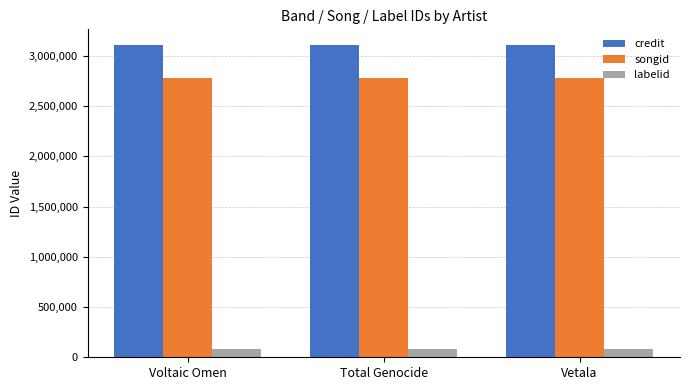

What is the difference between the highest and lowest values at Vetala?

3023827